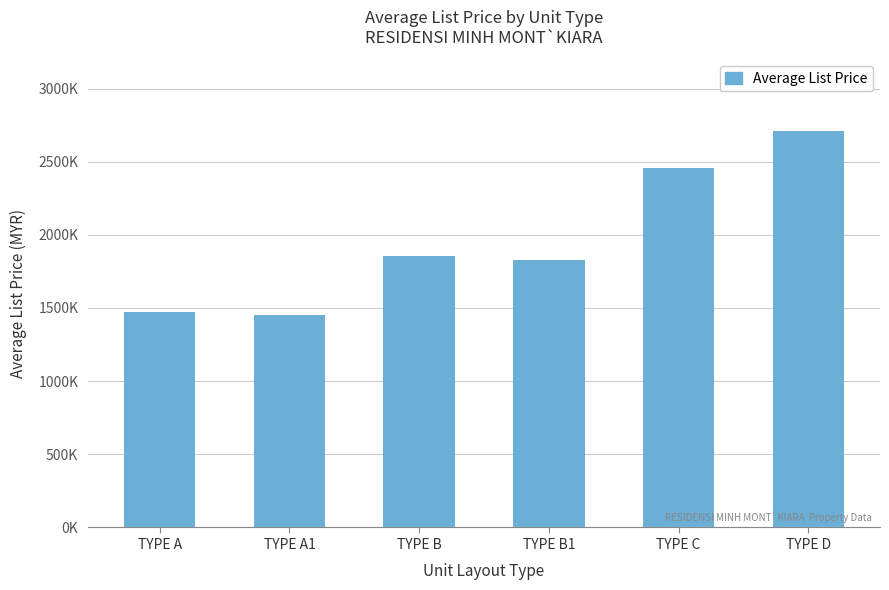

Are the bars horizontal?

No